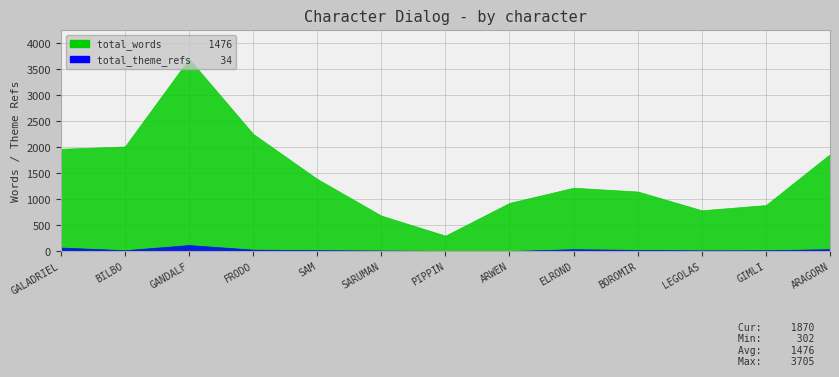

What is the label of the 9th point from the left?

ELROND